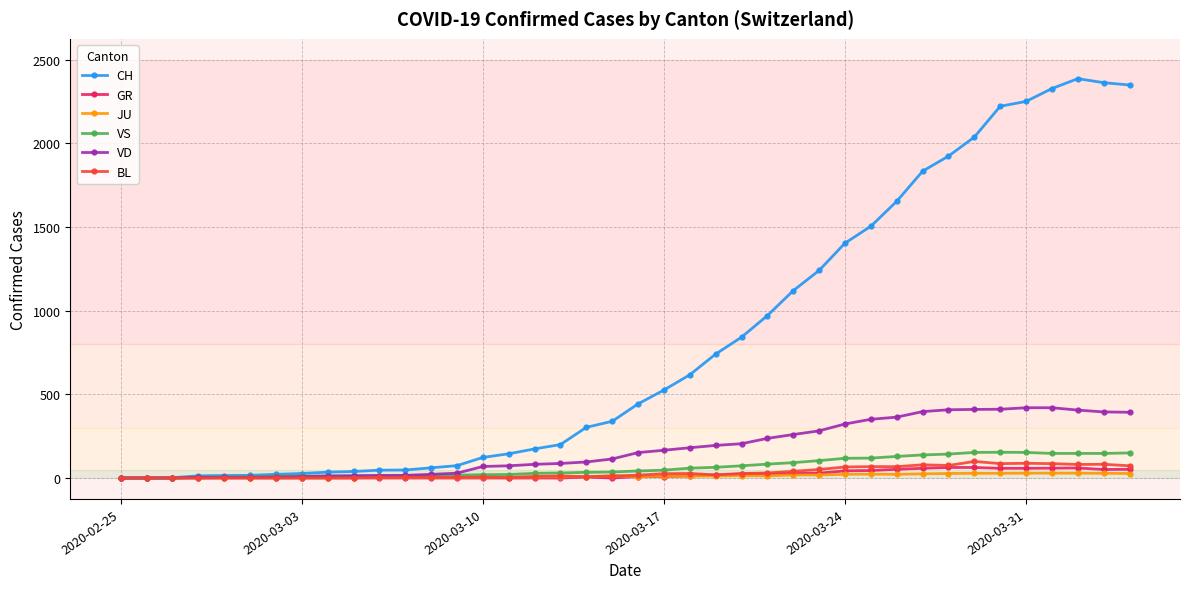

Which series has the largest range (max minus min)?

CH